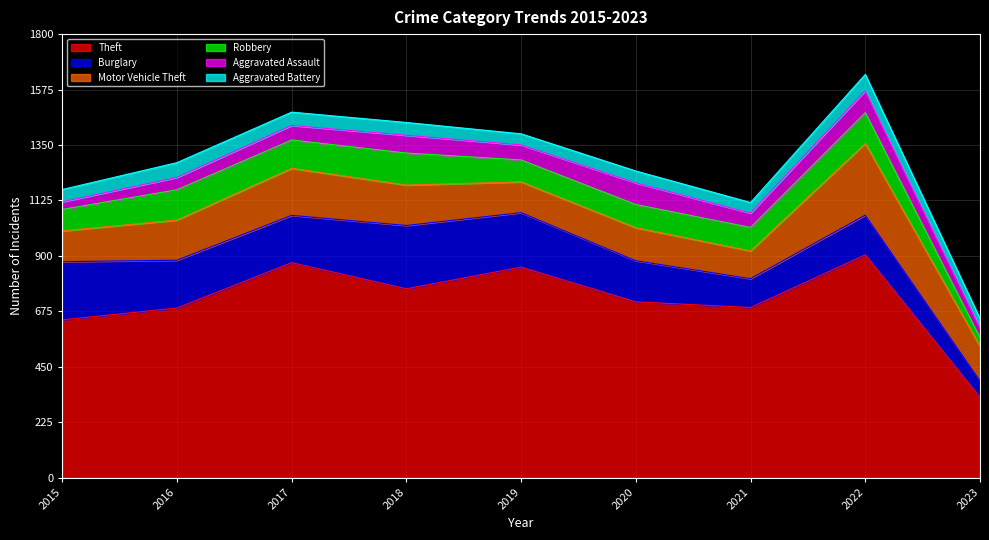

Does the chart have visible grid lines?

Yes